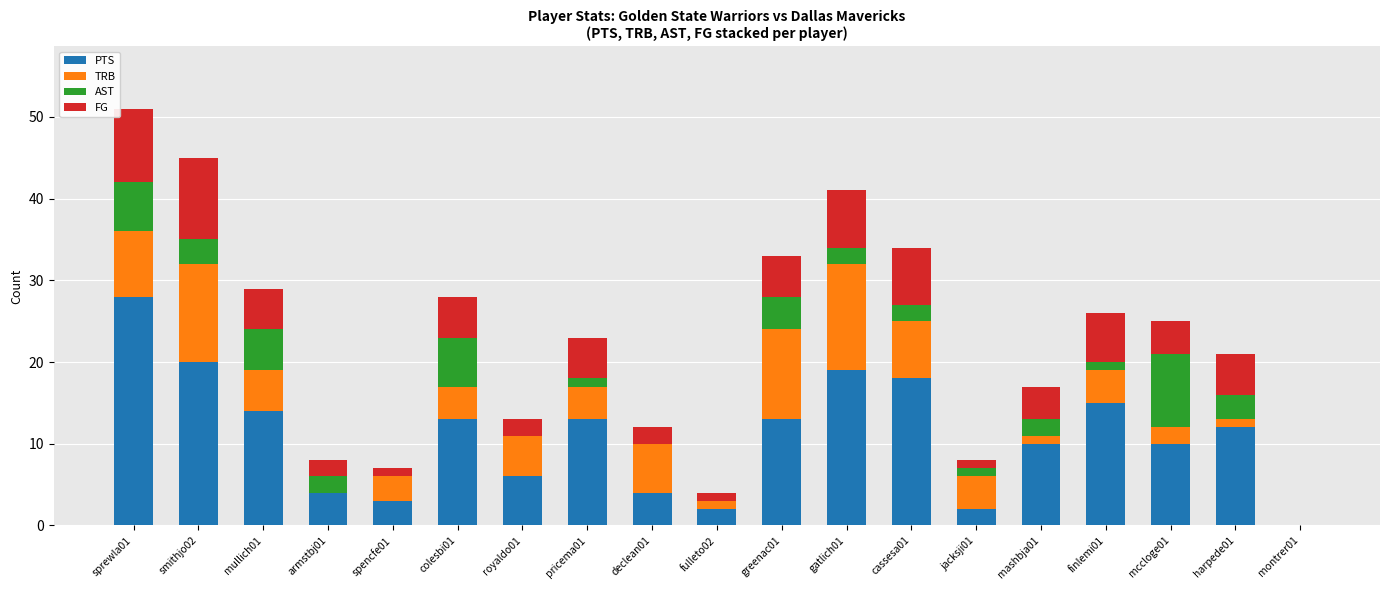

At which category is the sum across all series the highest?

sprewla01